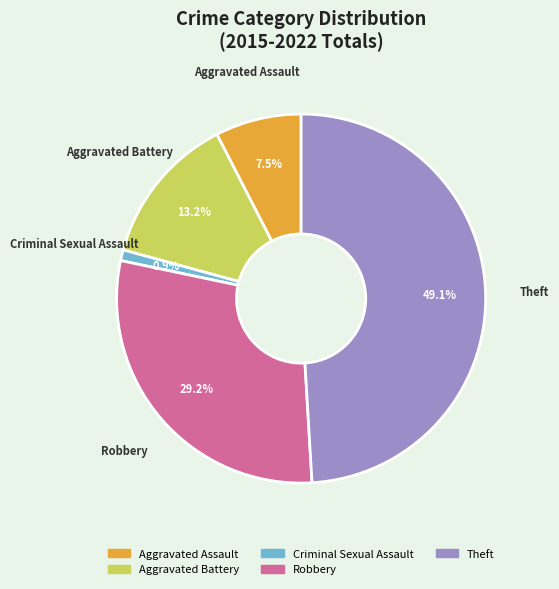

Rank the categories by value from lowest to highest.

Criminal Sexual Assault, Aggravated Assault, Aggravated Battery, Robbery, Theft